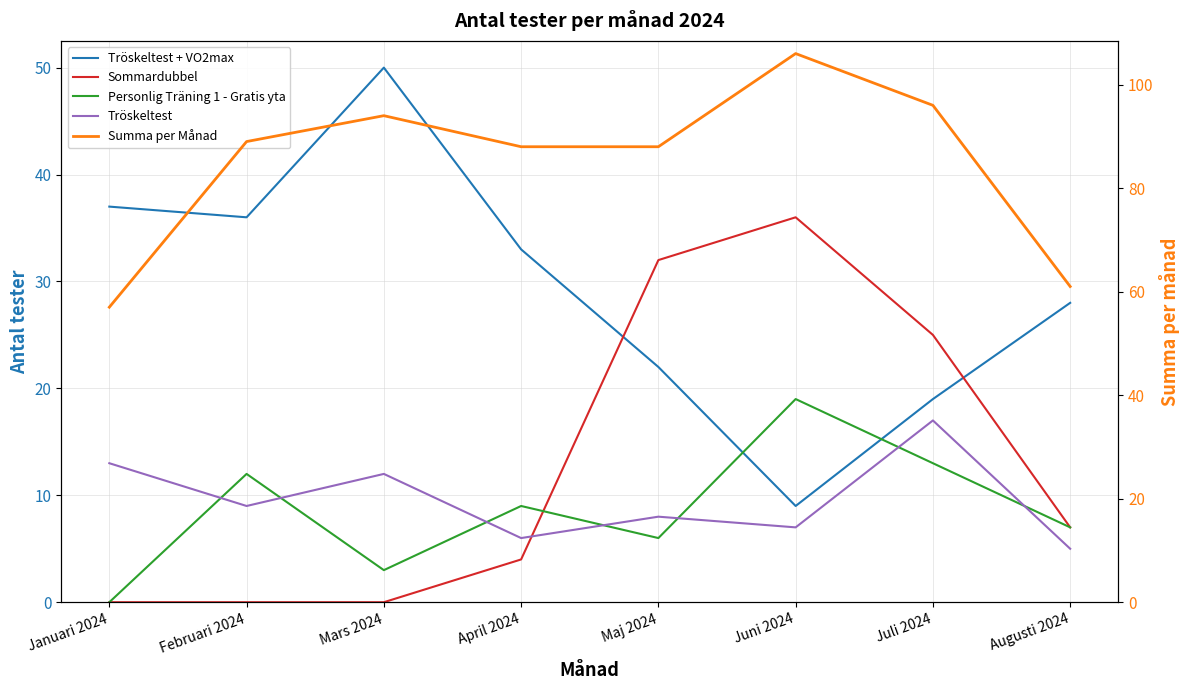

What is the average value of the Personlig Träning 1 - Gratis yta series?

9